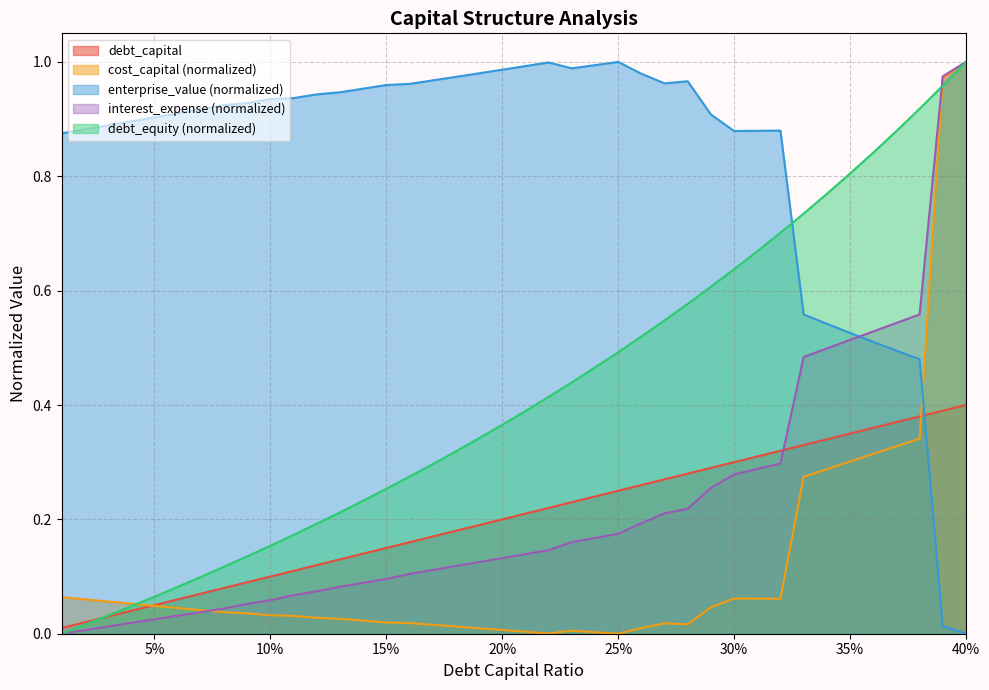

Which series has the largest total across all categories?

enterprise_value (normalized)